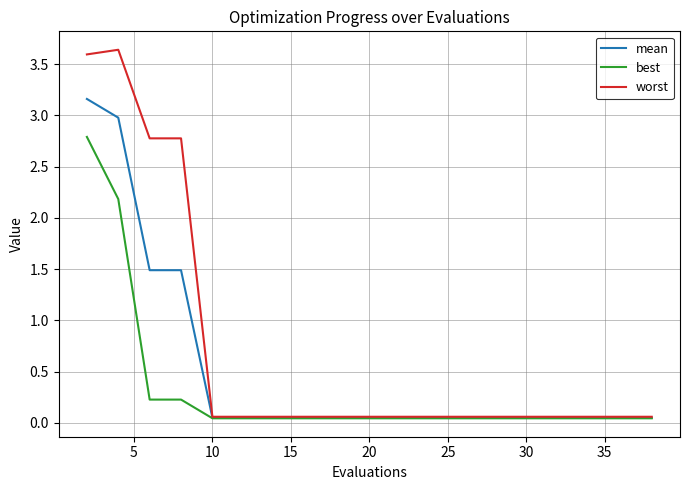

List the series in order of their overall mean, highest first.

worst, mean, best